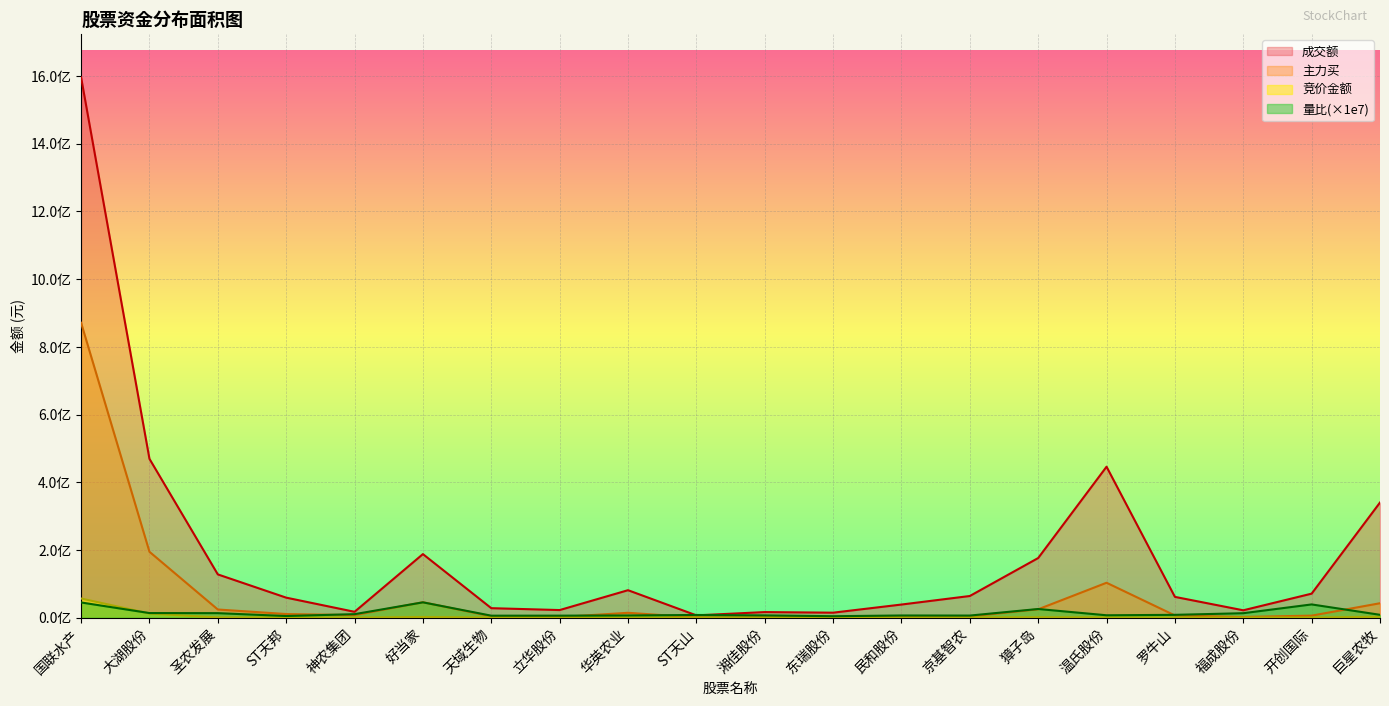

What are all the series names shown in the legend?

成交额, 主力买, 竞价金额, 量比(×1e7)